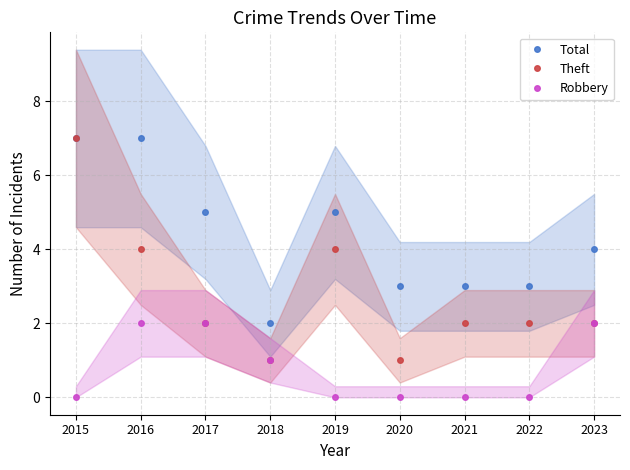

Between 2016 and 2022, which is larger?

2016